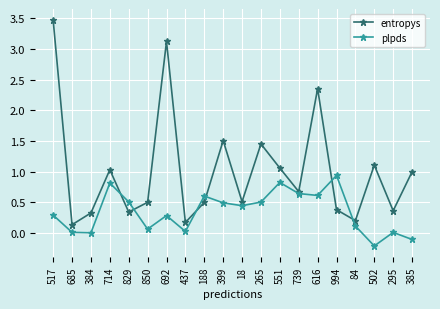

Which series has the largest range (max minus min)?

entropys